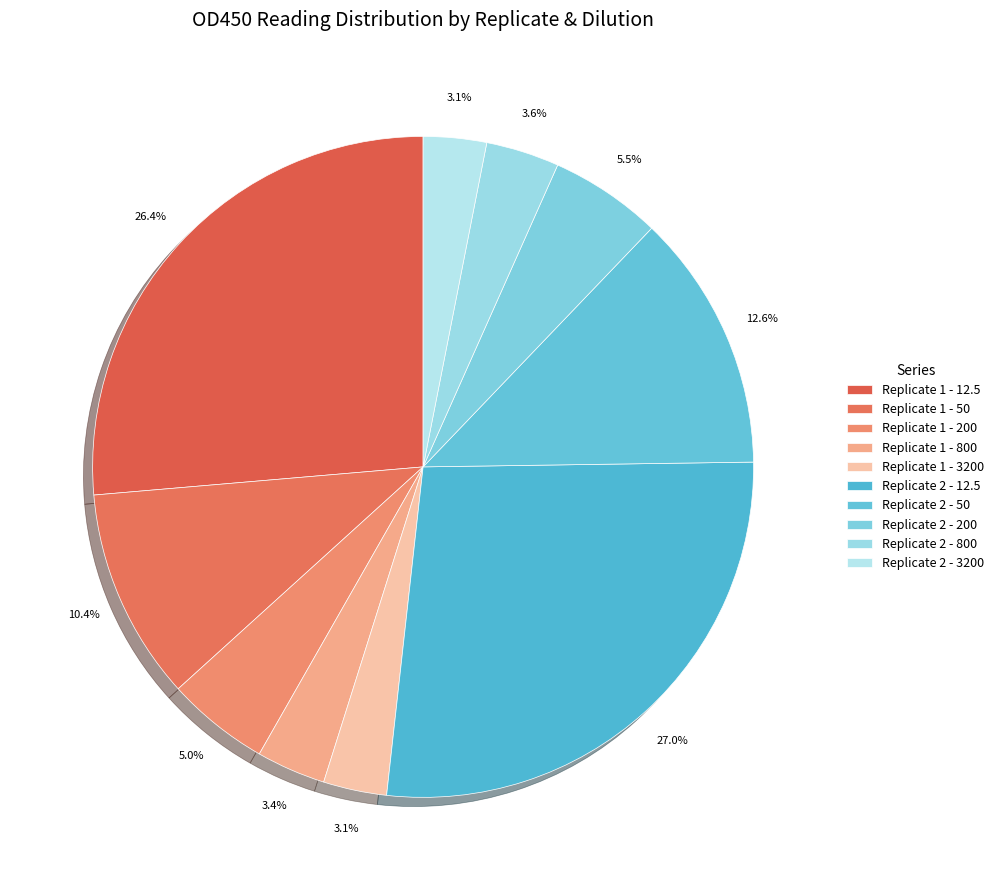

To the nearest percent, what percentage of the pie is Replicate 1 - 3200?

3%